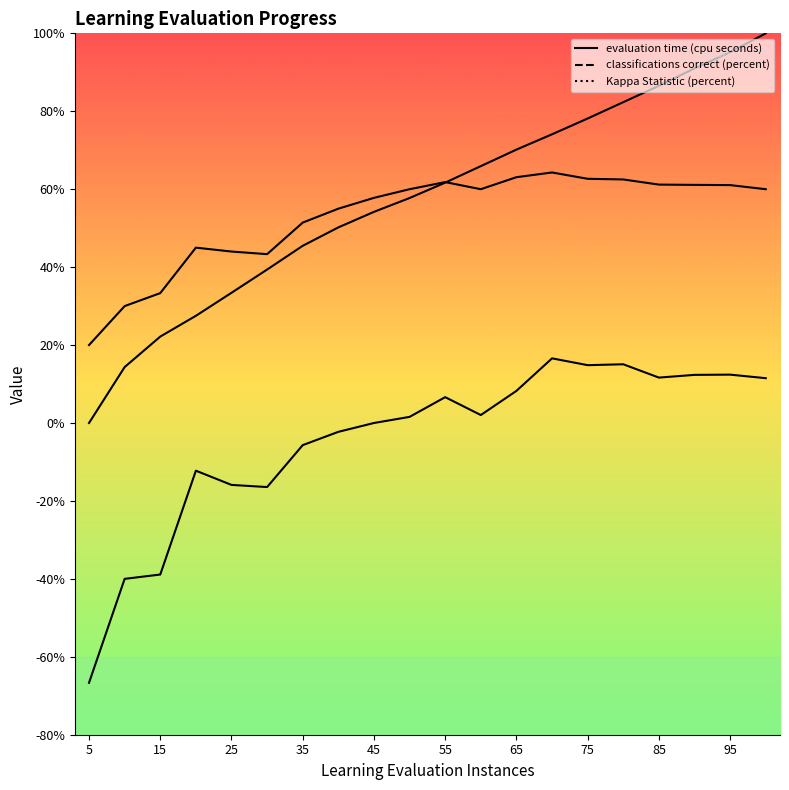

At which label is Kappa Statistic (percent) closest to -25?

30